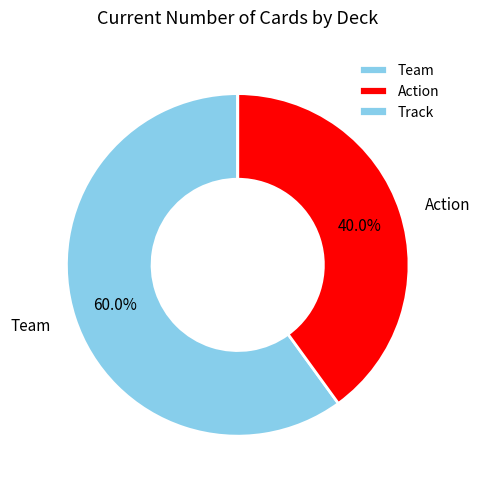

What portion of the pie excludes Action?

60.0%